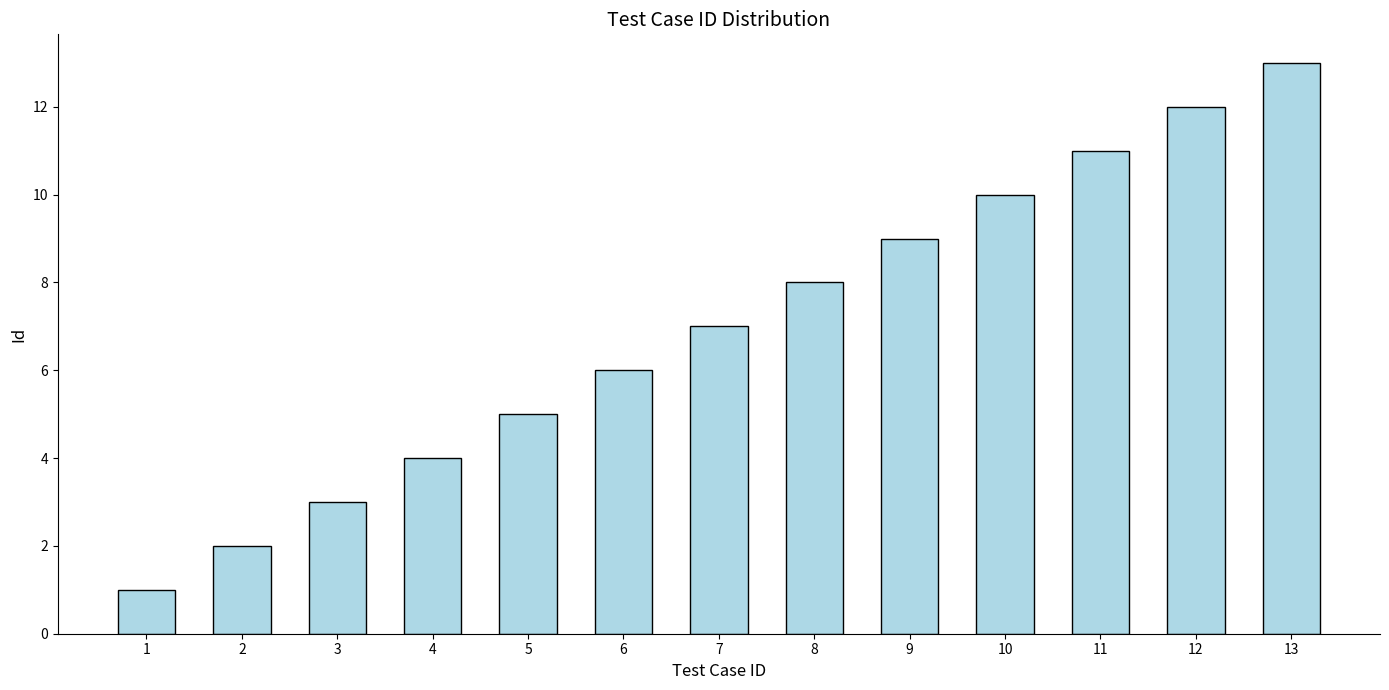

Is it true that the value at 2 is 3?

False